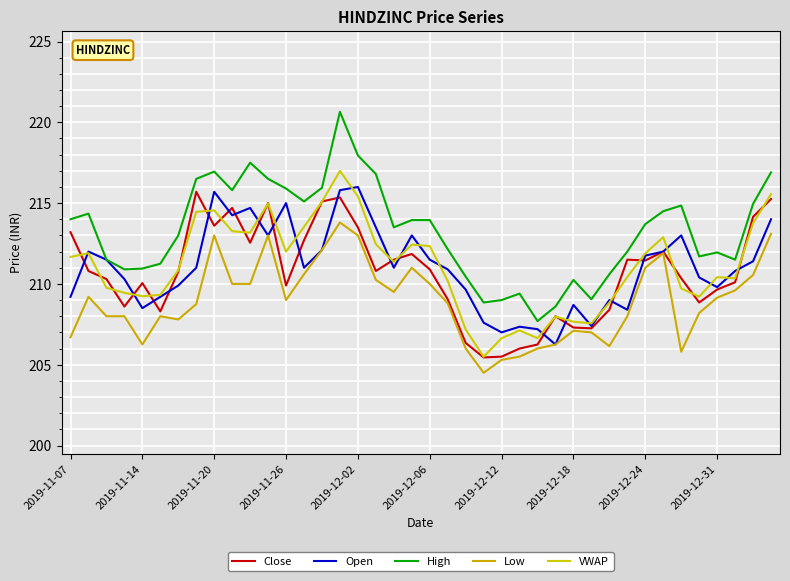

Does the chart have visible grid lines?

Yes